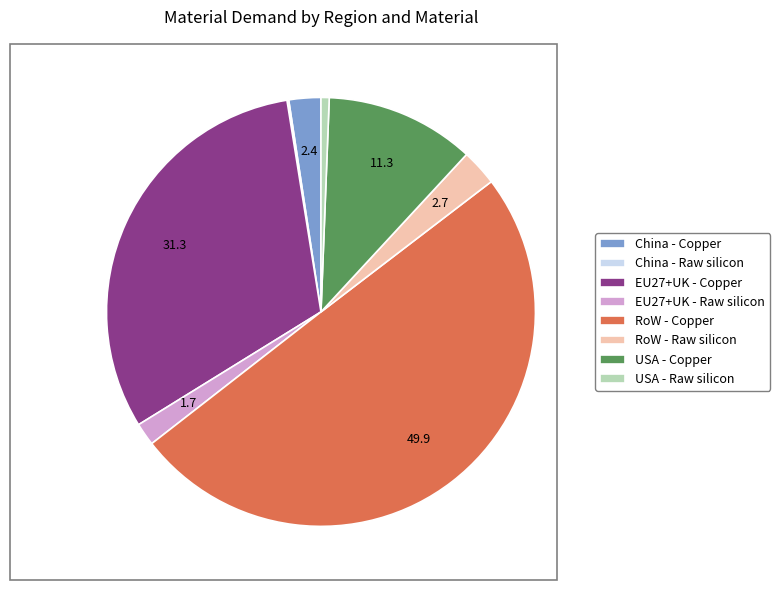

Is RoW - Raw silicon the majority of the pie?

No